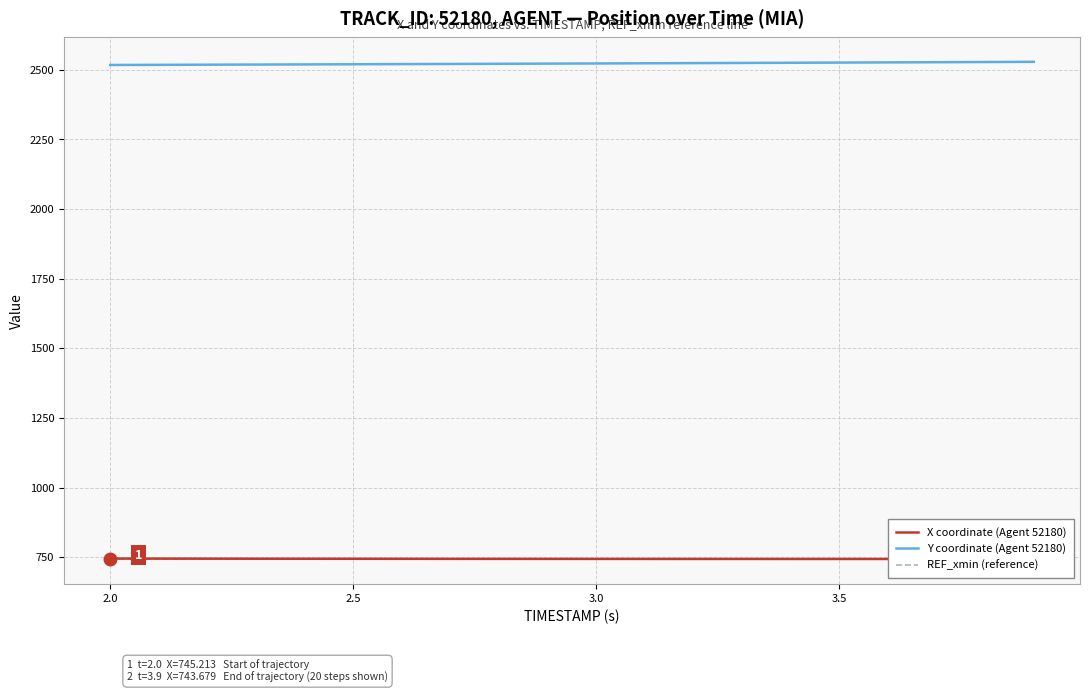

What is the difference between the second highest and second lowest values in the X coordinate (Agent 52180) series?

1.3